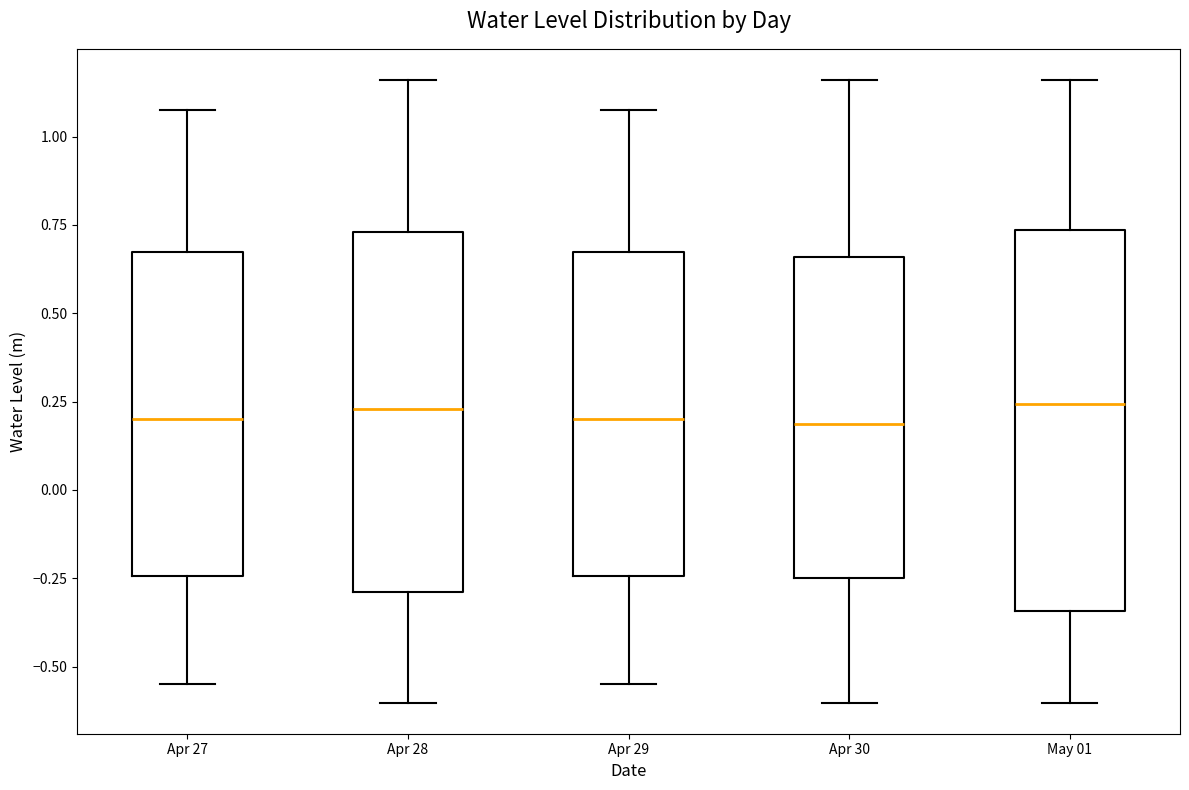

Reading left to right, transcribe this box plot: for each box, give where its median line is, the range the box spans, and where its two whiskers end, as read against the y-axis. The values are not printed on the chart, so give them approximately, as read against the axis.

Apr 27: median 0.20, box -0.25 to 0.65, whiskers -0.55 to 1.05
Apr 28: median 0.25, box -0.30 to 0.75, whiskers -0.60 to 1.15
Apr 29: median 0.20, box -0.25 to 0.65, whiskers -0.55 to 1.05
Apr 30: median 0.20, box -0.25 to 0.65, whiskers -0.60 to 1.15
May 01: median 0.25, box -0.35 to 0.75, whiskers -0.60 to 1.15